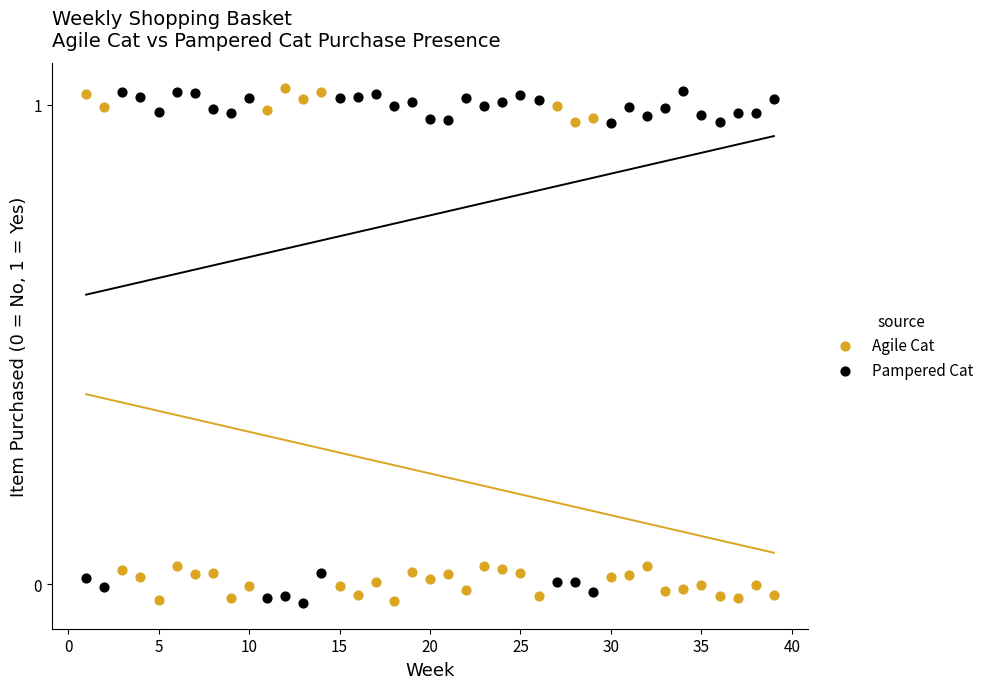

What is the X range (max minus min) for the scatter plot?

38.0